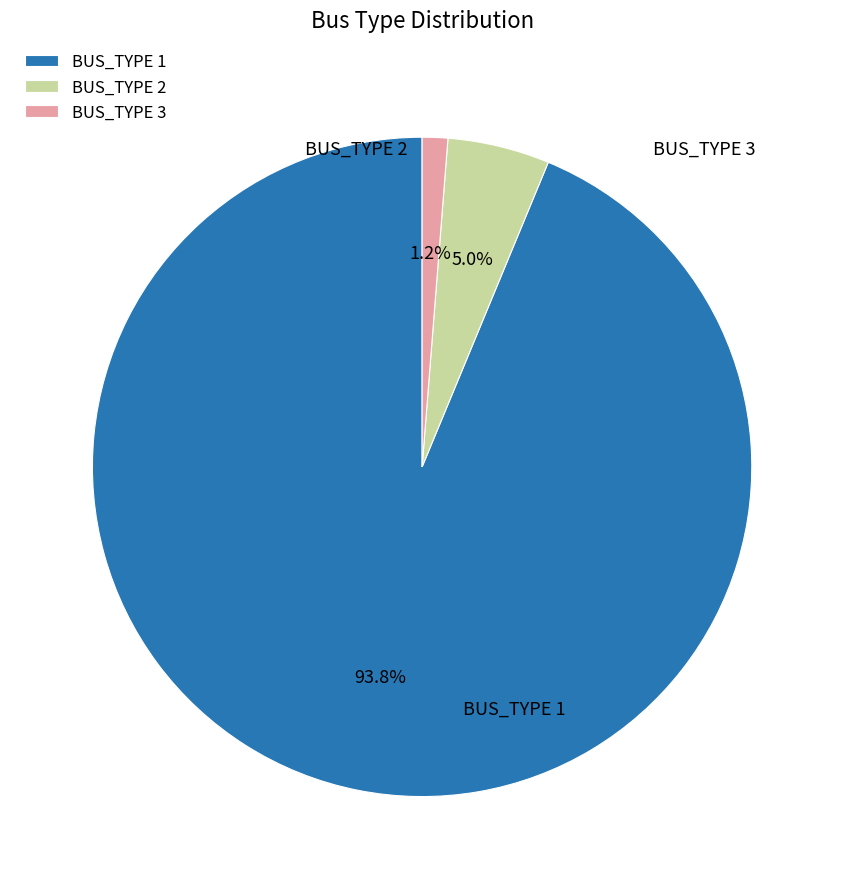

To the nearest percent, what percentage of the pie is BUS_TYPE 2?

5%